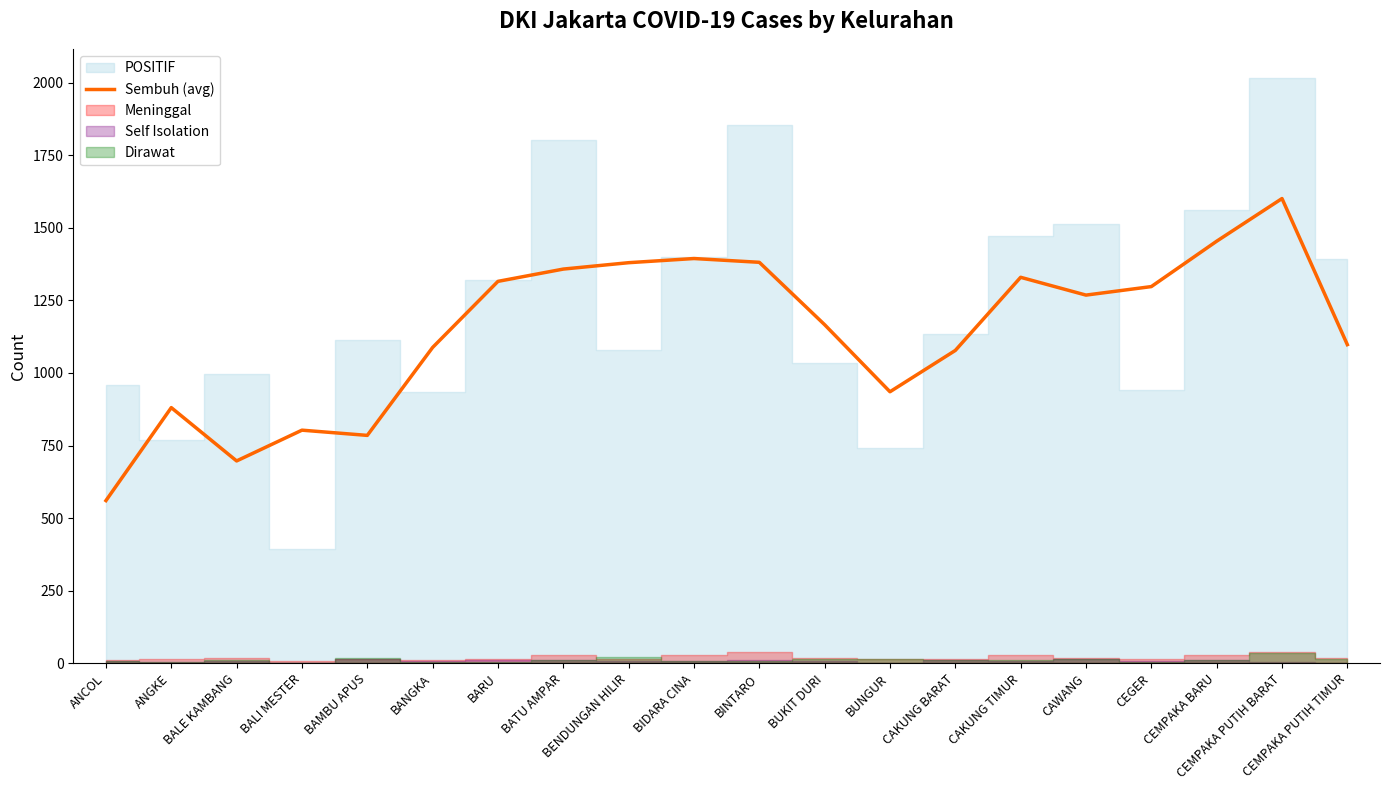

What is the change in value from BUNGUR to CAWANG?

+333.0